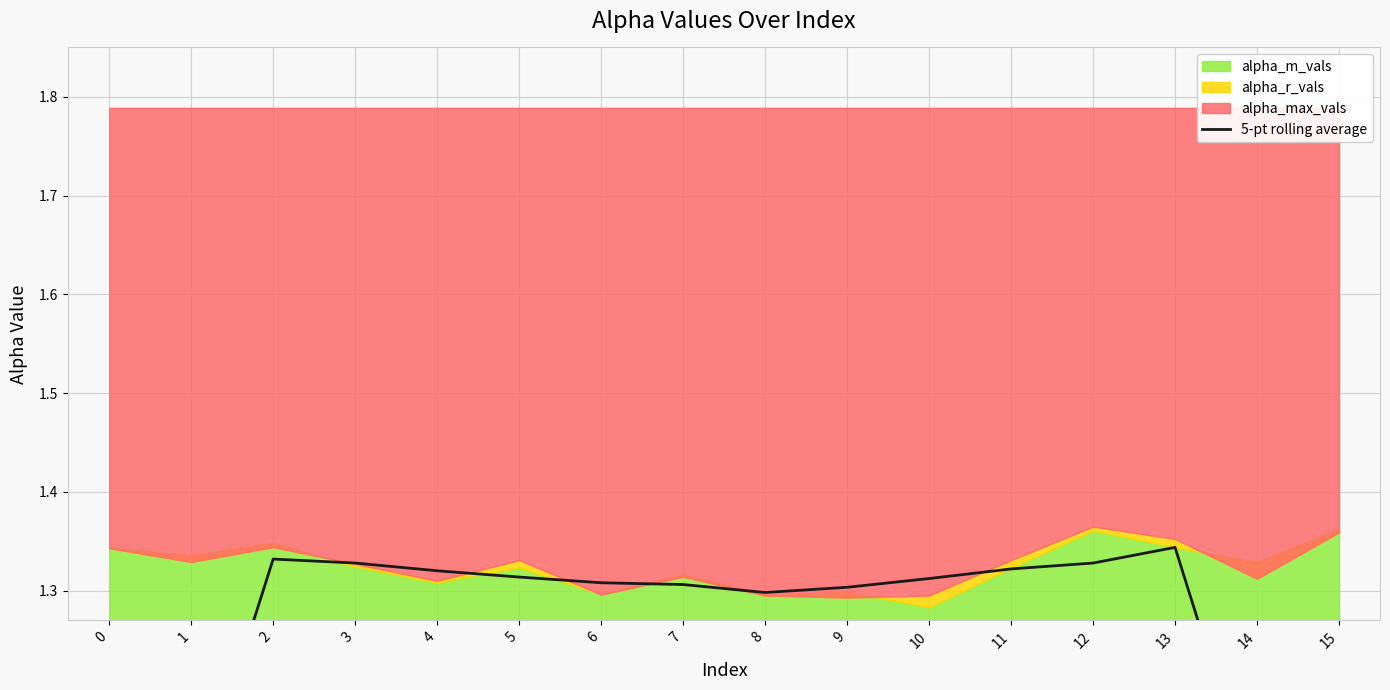

The chart shows a value of 1.3 at 10. True or false?

True